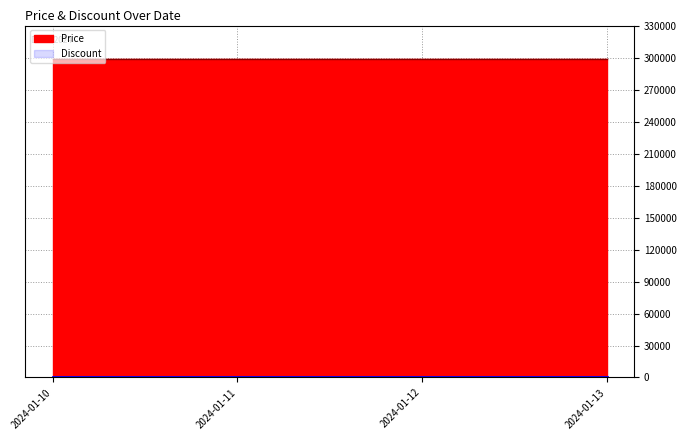

Does the chart display data point markers on the line(s)?

No